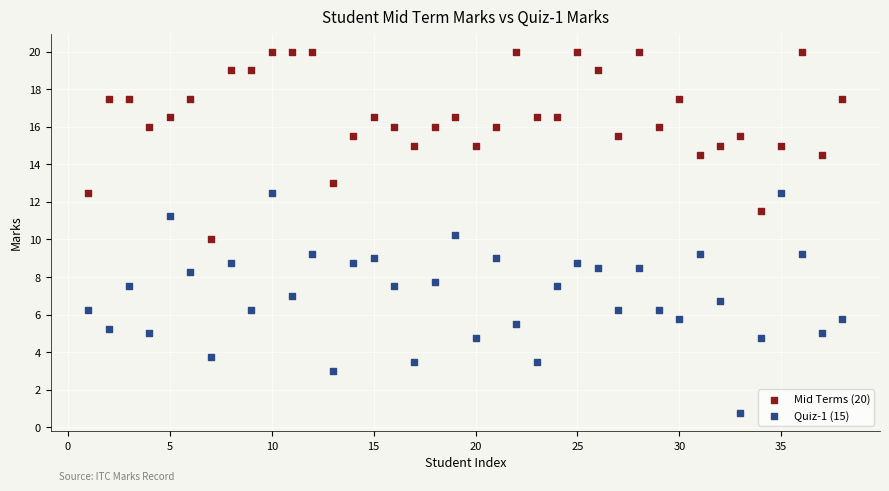

What are all the series names shown in the legend?

Mid Terms (20), Quiz-1 (15)